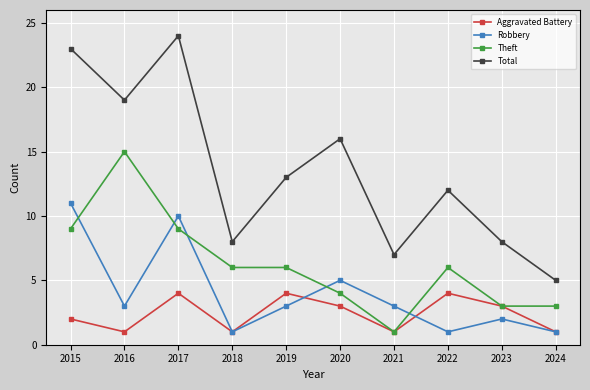

Is it true that Theft equals 2 at 2023?

False